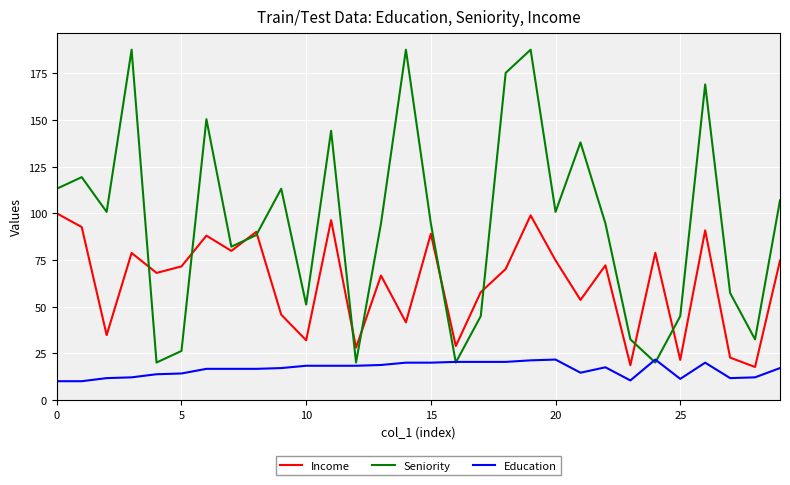

True or false: Education and Income intersect in this chart.

False